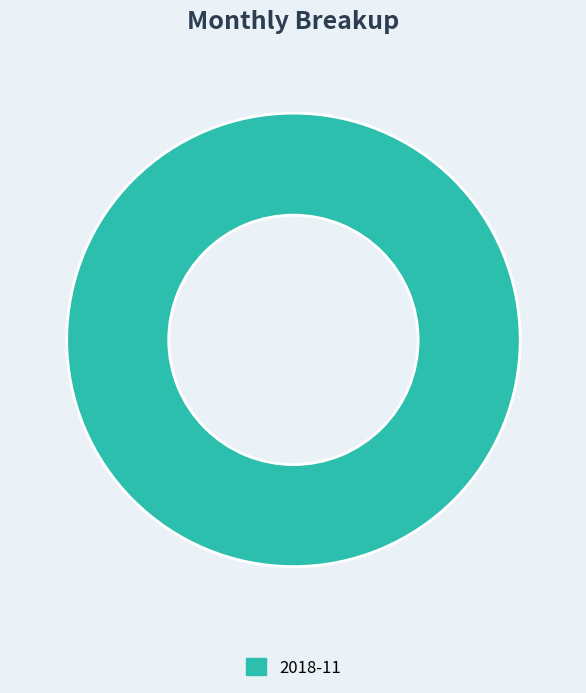

How many segments does this pie chart have?

1